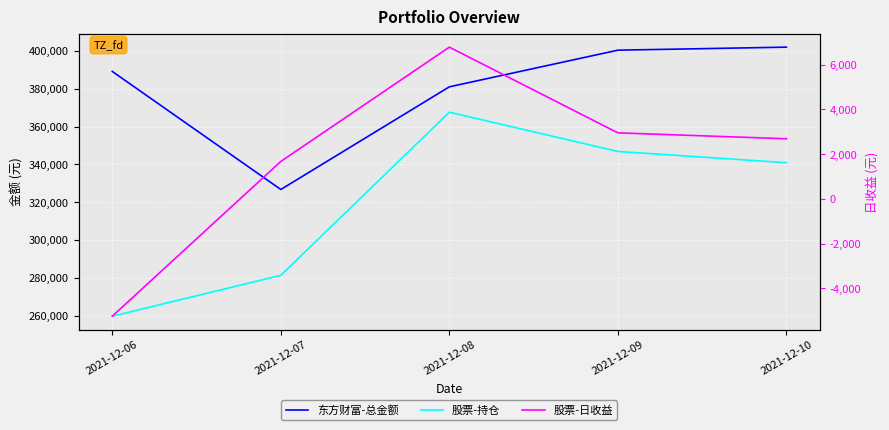

Which series changed the most between 2021-12-07 and 2021-12-10?

东方财富-总金额